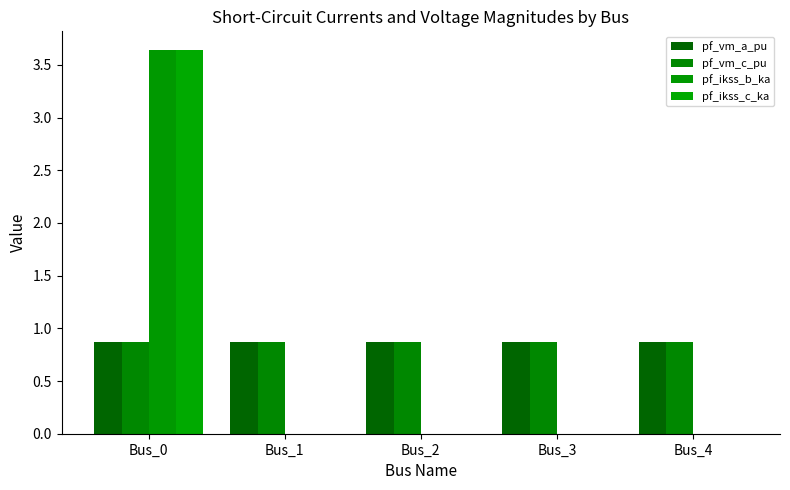

What is the total value across all series at Bus_1?

1.7